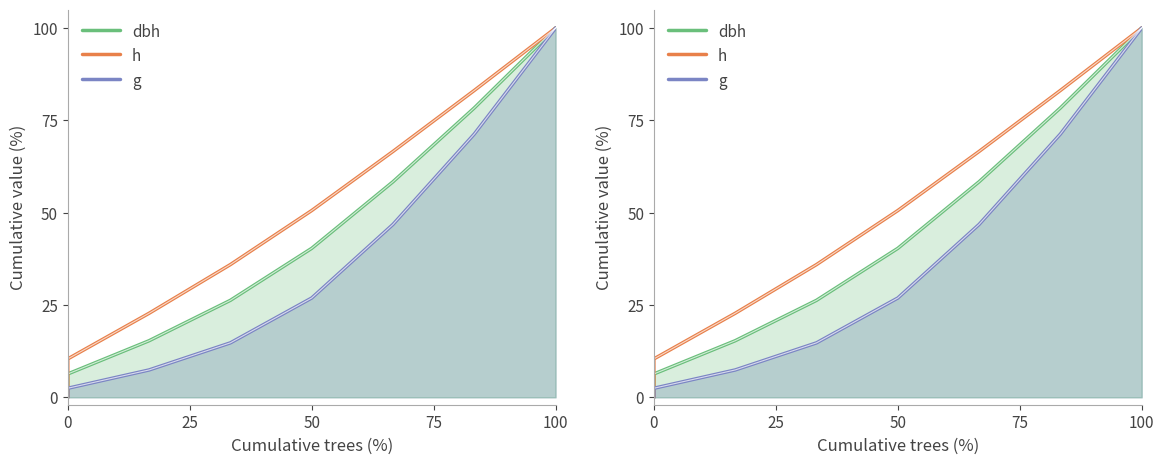

True or false: h and g cross at least once.

False